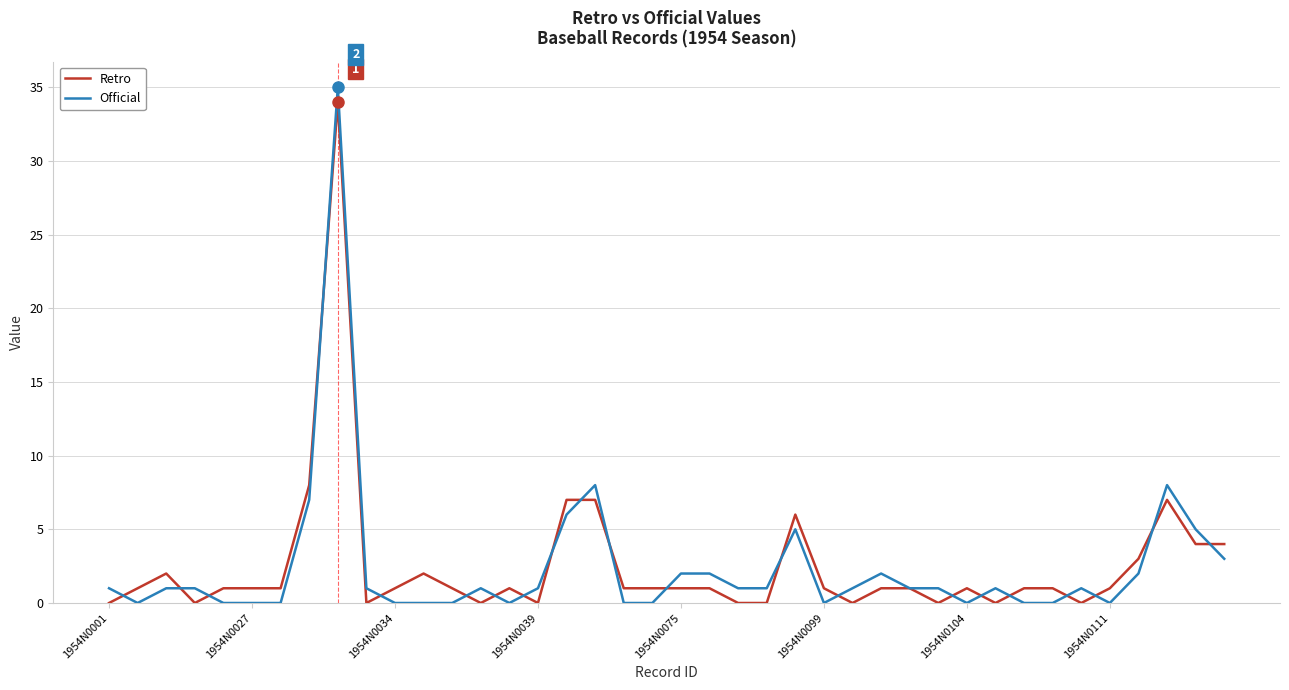

What is the highest value of the Official series?

35